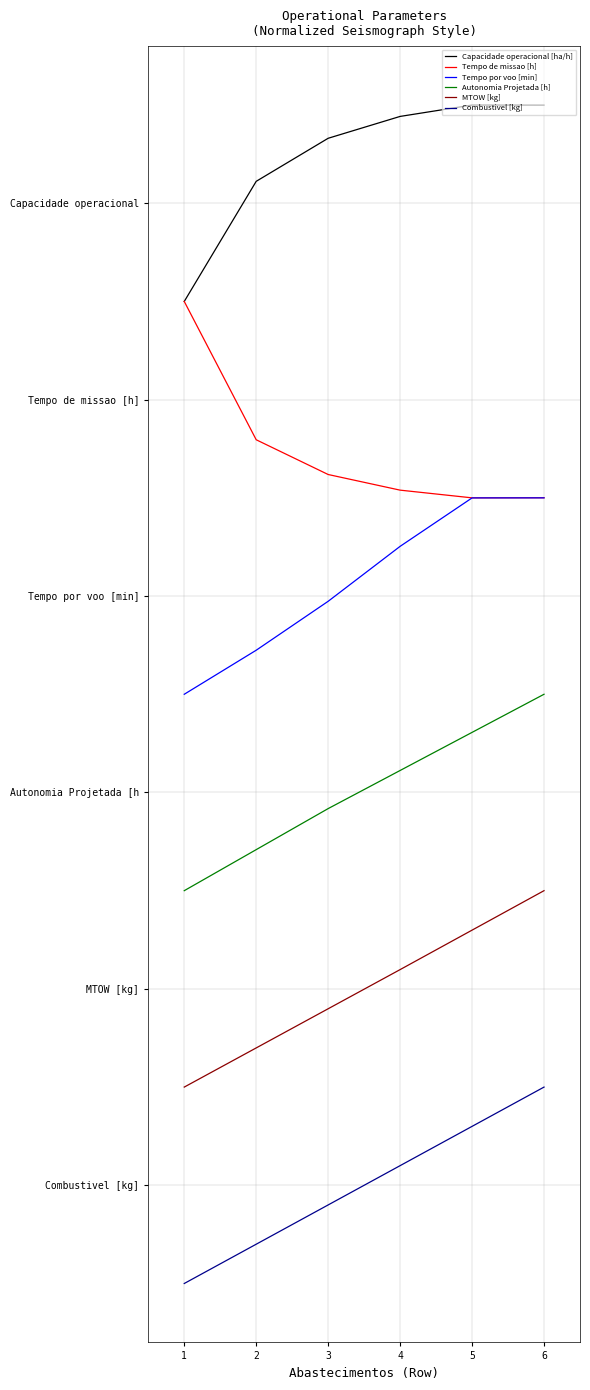

Is this an area chart (filled region under the line)?

No